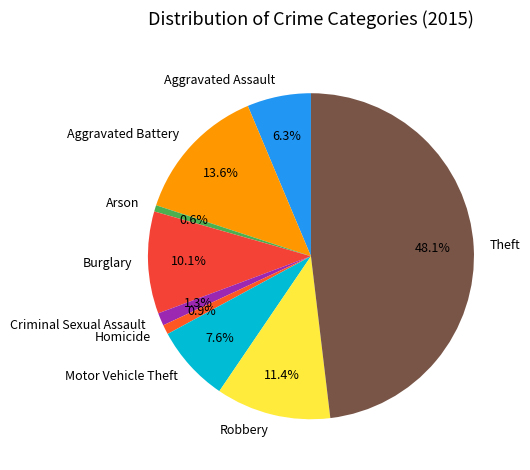

Approximately how many times larger is the value at Homicide compared to Arson?

1.5